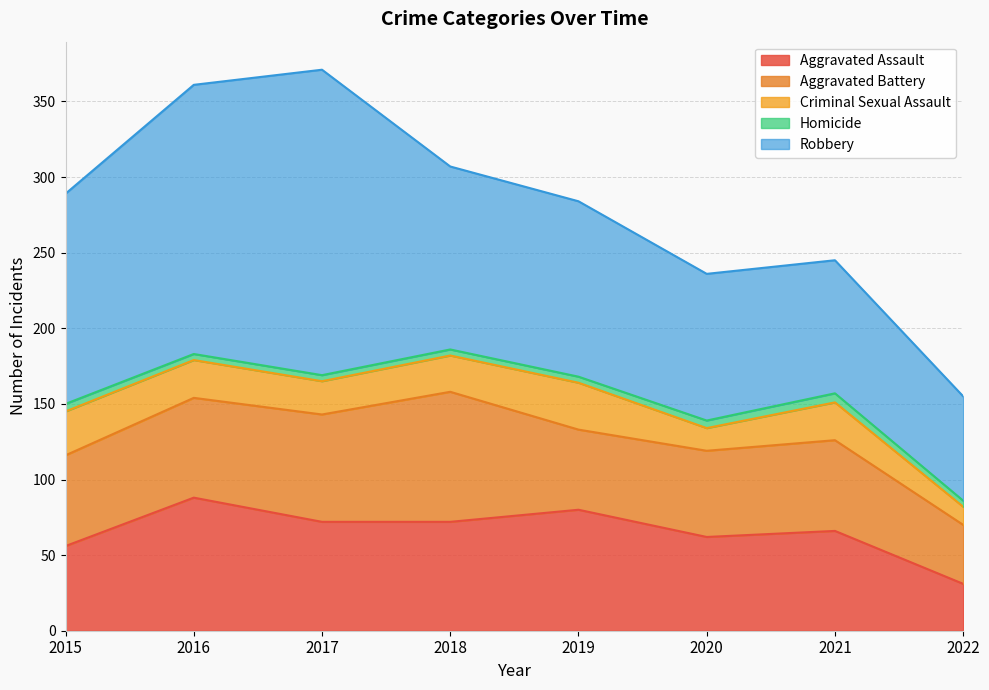

What are all the series names shown in the legend?

Aggravated Assault, Aggravated Battery, Criminal Sexual Assault, Homicide, Robbery